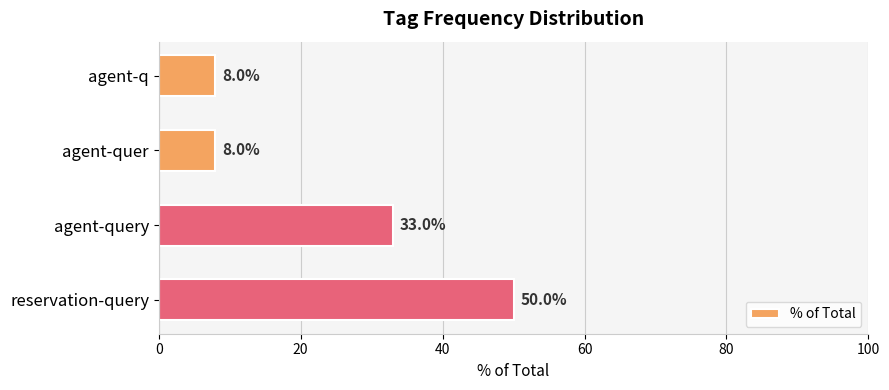

What is the greatest value displayed?

50